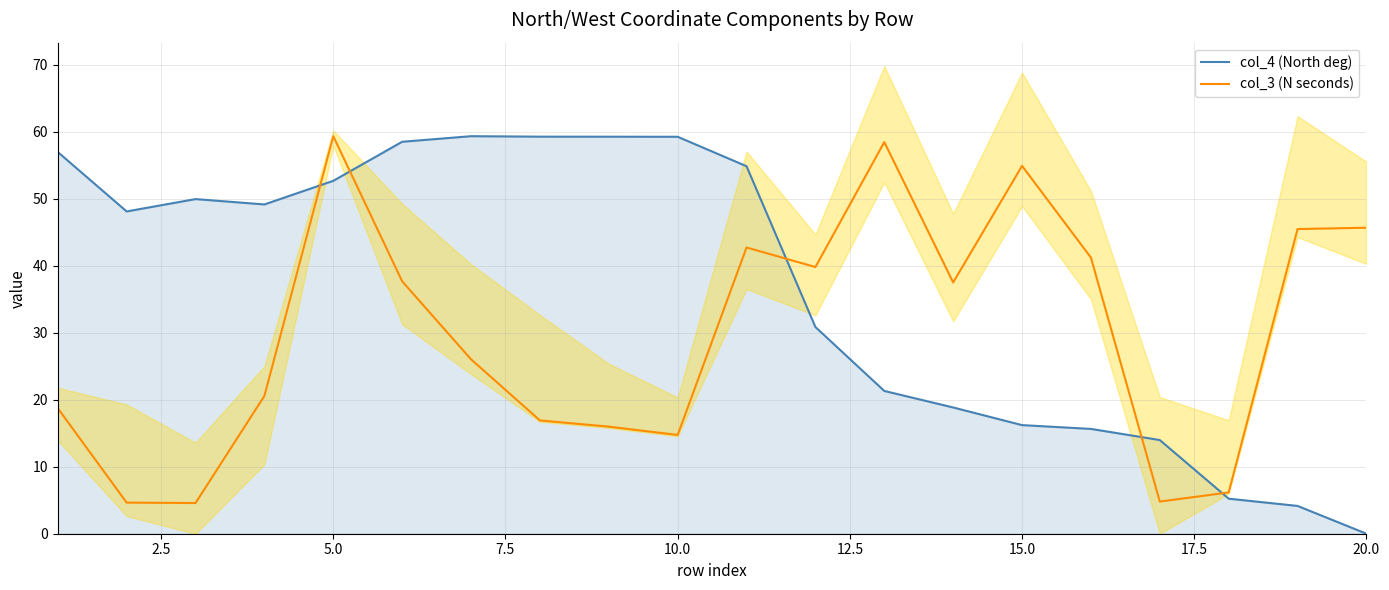

What is the difference between the second highest and minimum values in the col_3 (N seconds) series?

53.9